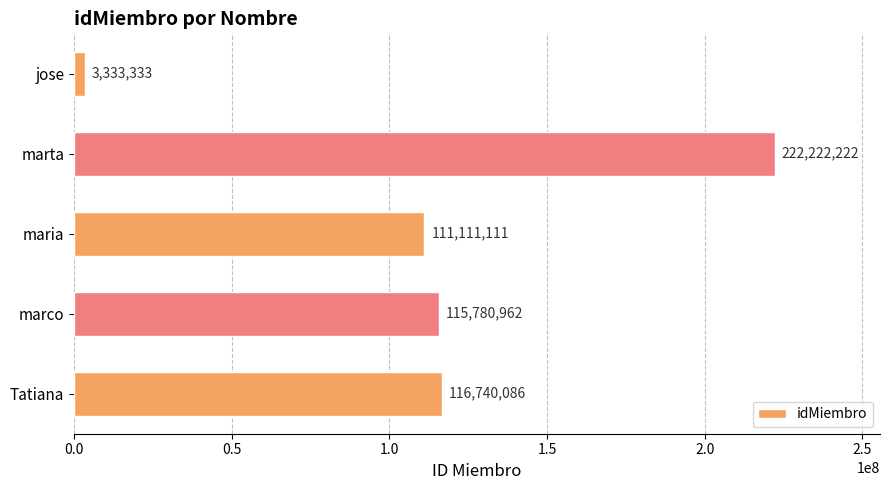

Reading bottom to top, list all the values displayed in this chart.

116740086	115780962	111111111	222222222	3333333